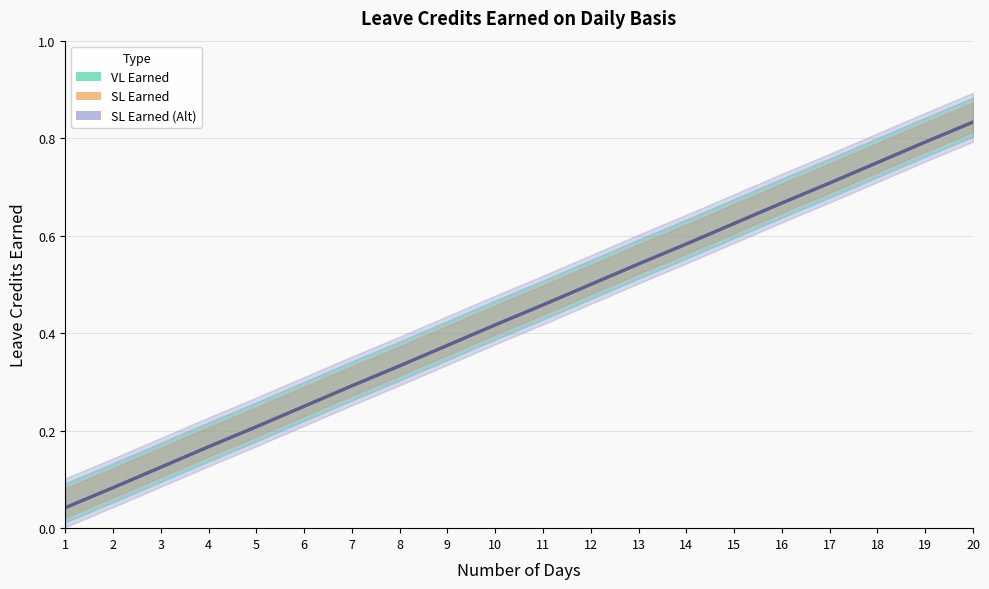

True or false: VL Earned and SL Earned (Alt) cross at least once.

False